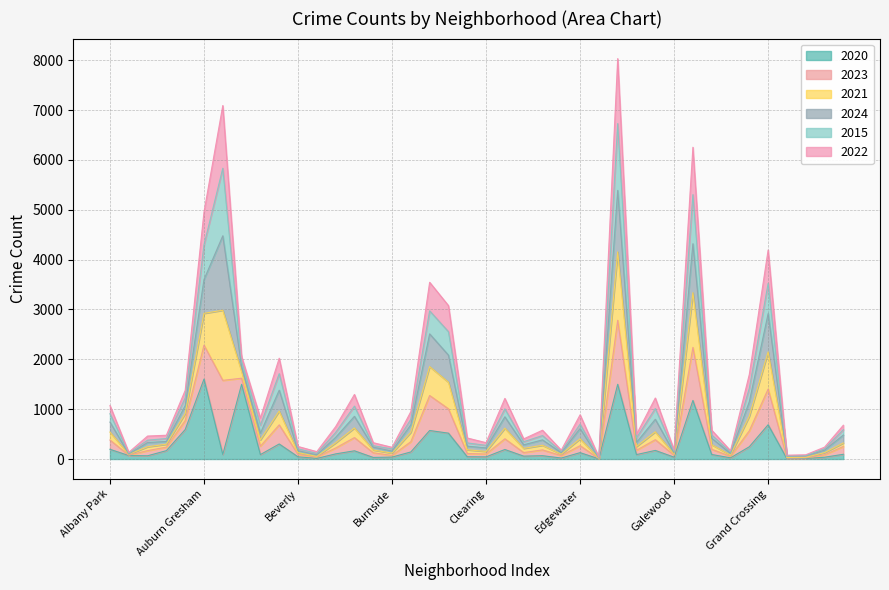

What is the sum of the 2020 values at Archer Heights and Garfield Park?

1240